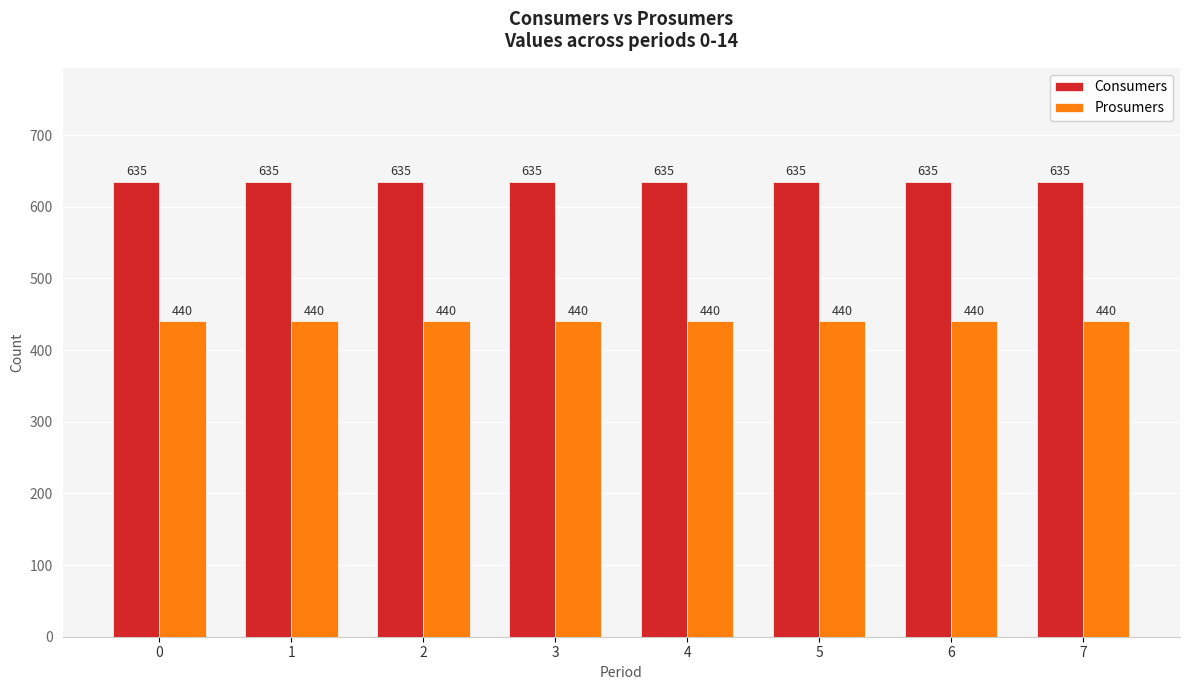

Rank the series by their average value, from highest to lowest.

Consumers, Prosumers